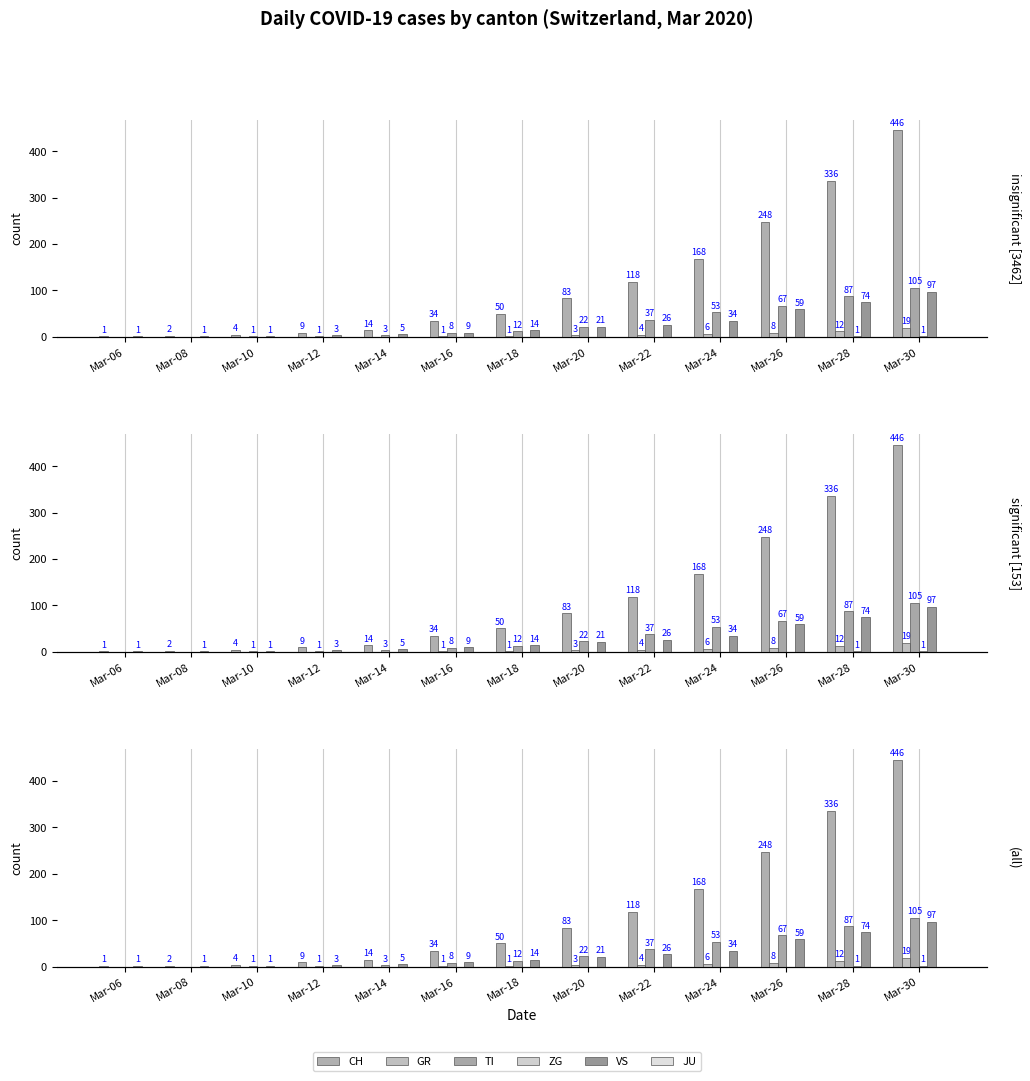

Does the chart contain stacked bars?

No